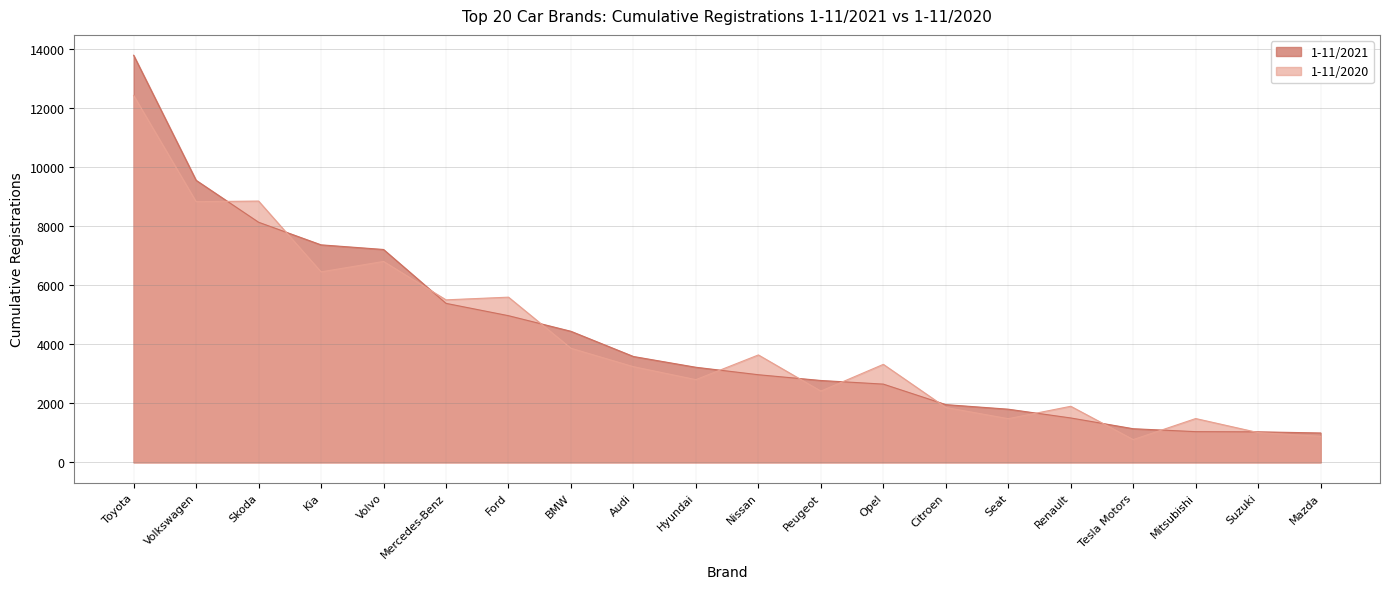

What position from the right is Mazda?

1